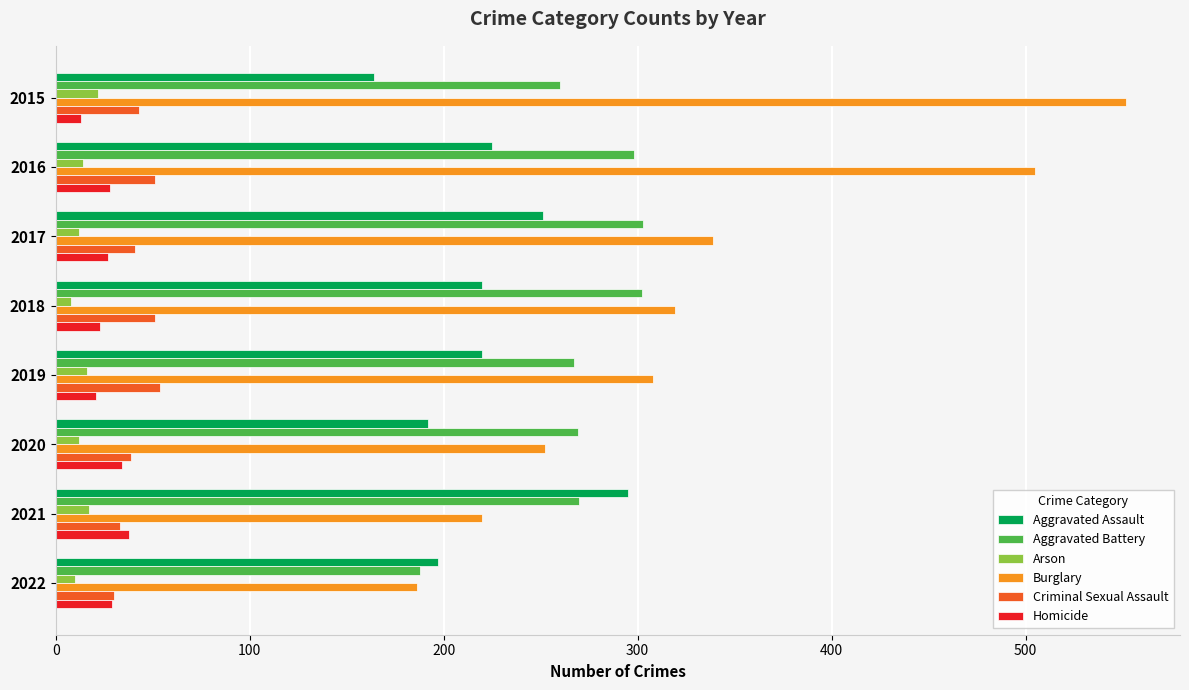

The Aggravated Battery series shows 172 at 2015. True or false?

False